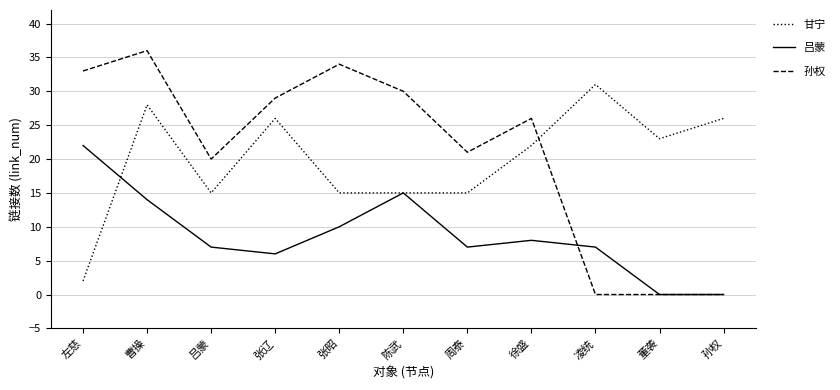

True or false: 甘宁 and 孙权 intersect in this chart.

True